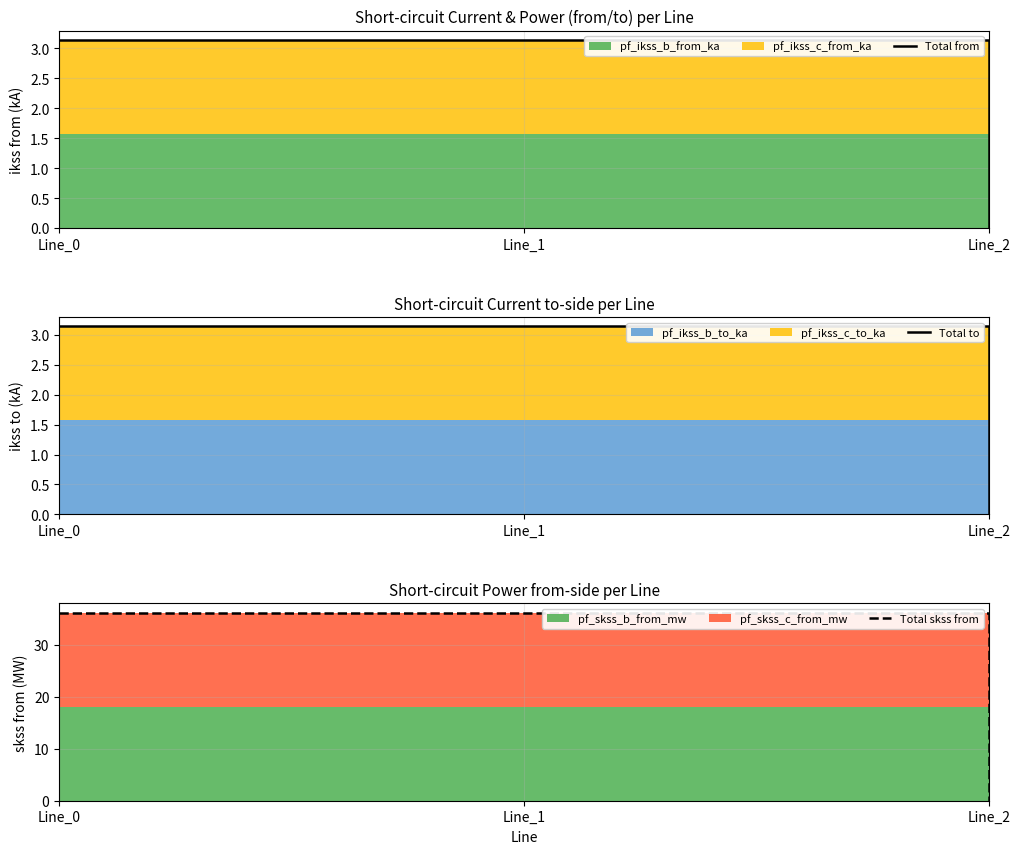

List the labels in order of Total from value, largest first.

Line_1, Line_0, Line_2